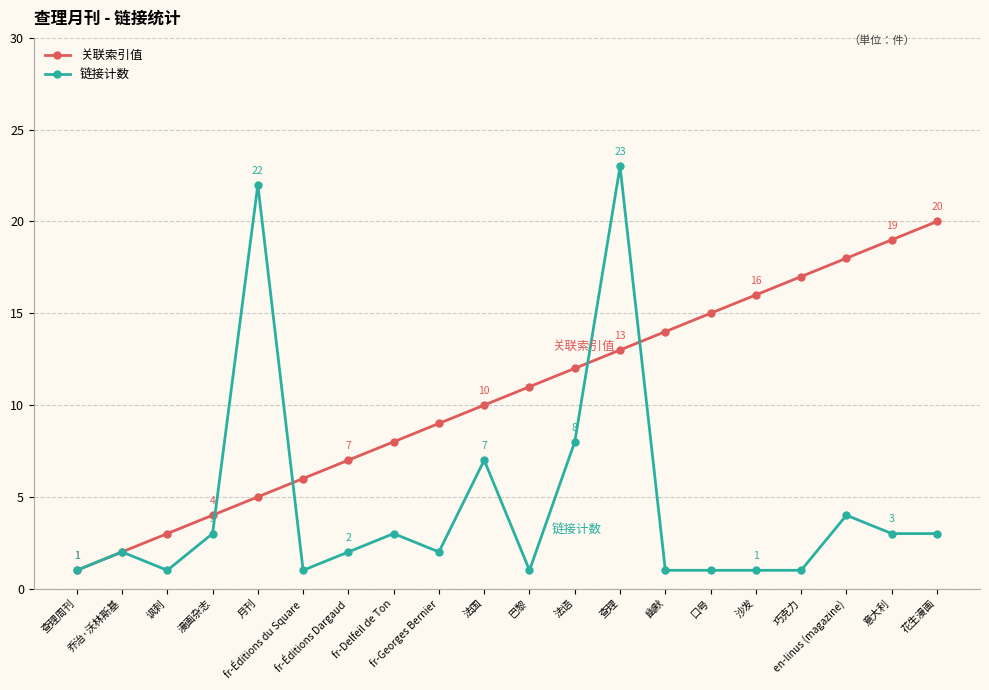

Which series has the largest total across all categories?

关联索引值